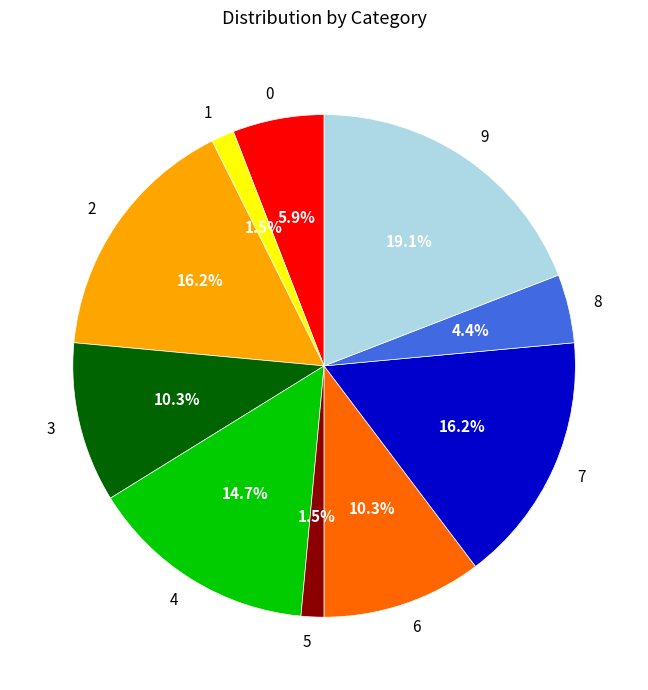

Is the sum of 8 and 6 greater than half?

No